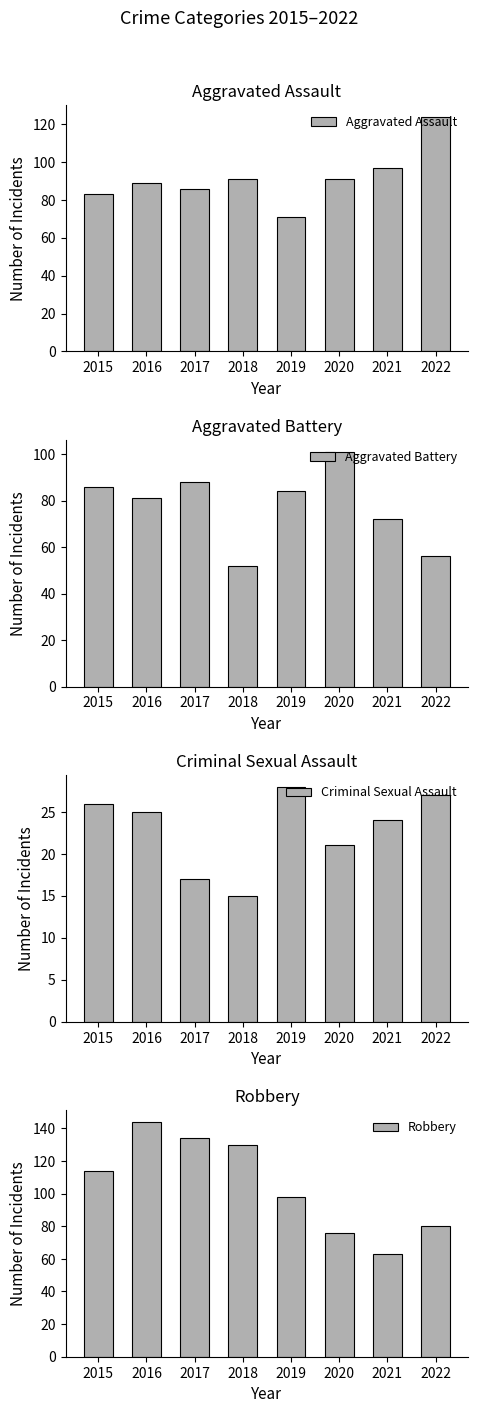

How many bars are there in total?

32